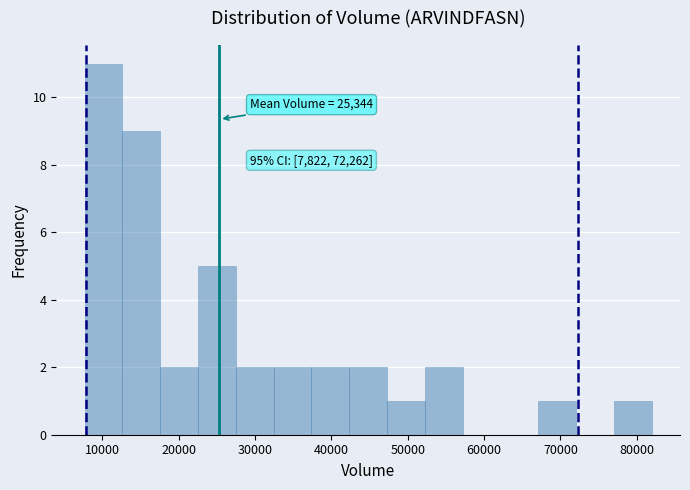

Over which range of the x-axis is the bar tallest?

8000 to 13000